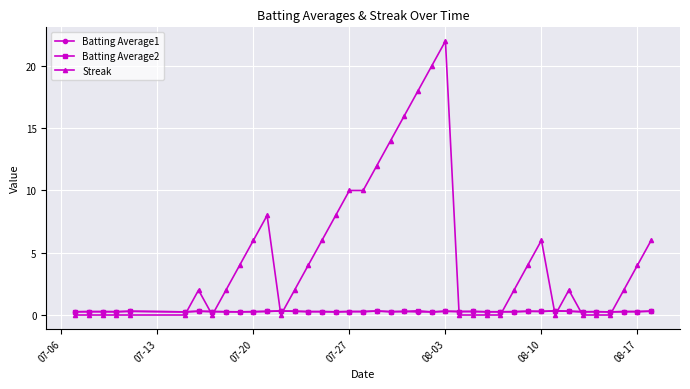

Which series has the largest range (max minus min)?

Streak